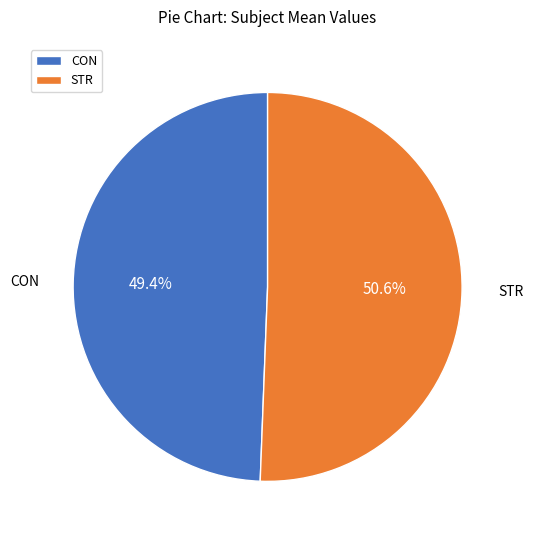

To the nearest percent, what portion does STR represent?

51%